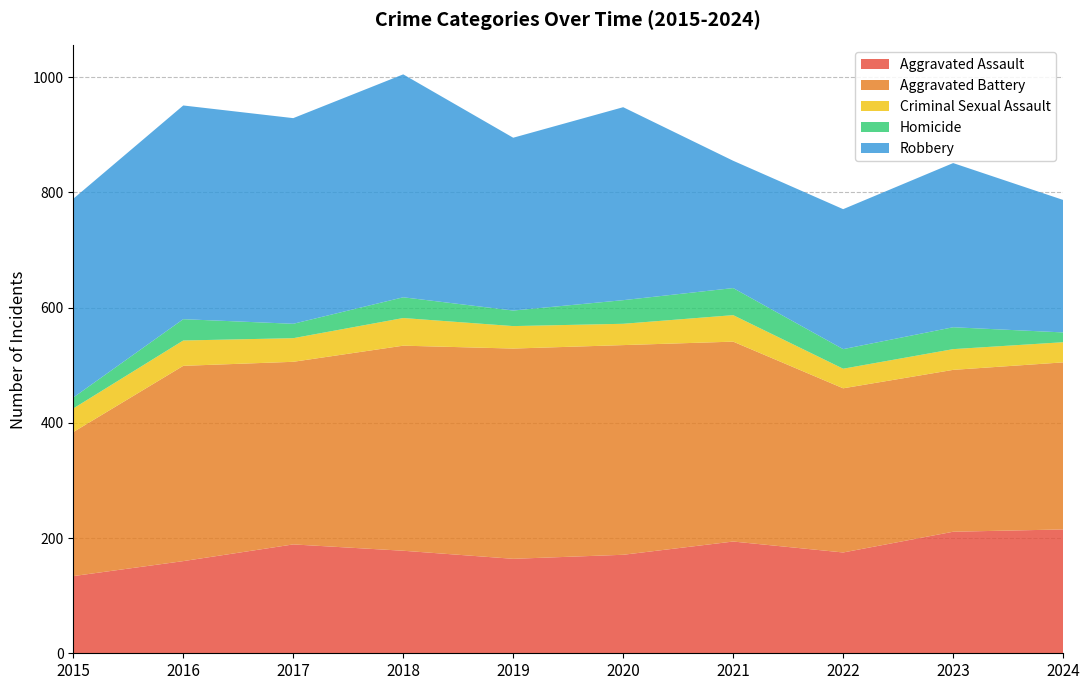

Reading left to right, extract all data points from this chart.

Aggravated Assault: 2015=134	2016=160	2017=189	2018=178	2019=164	2020=171	2021=194	2022=175	2023=211	2024=215
Aggravated Battery: 2015=250	2016=339	2017=317	2018=356	2019=365	2020=364	2021=347	2022=285	2023=281	2024=290
Criminal Sexual Assault: 2015=41	2016=44	2017=41	2018=48	2019=39	2020=37	2021=46	2022=34	2023=36	2024=35
Homicide: 2015=19	2016=37	2017=25	2018=36	2019=27	2020=41	2021=47	2022=34	2023=38	2024=17
Robbery: 2015=345	2016=371	2017=357	2018=387	2019=300	2020=335	2021=221	2022=243	2023=285	2024=230